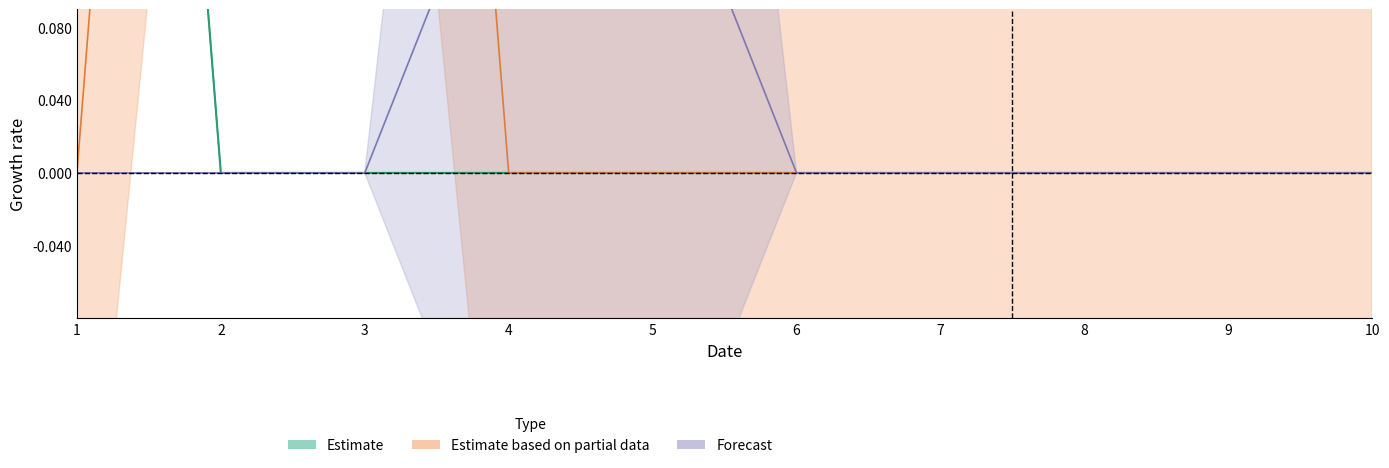

True or false: 2 has more than 0 points higher than both neighbors.

False